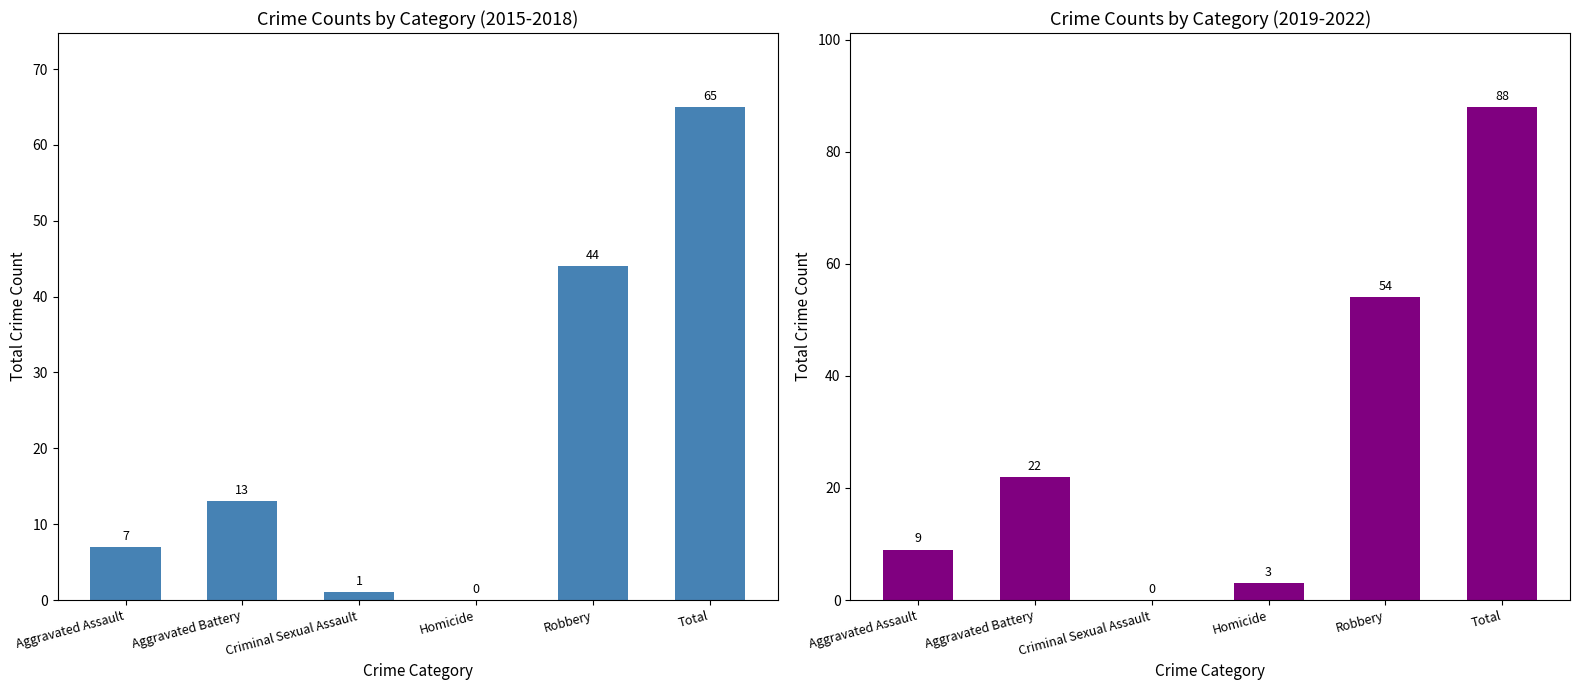

Is it true that 2019-2022 Total equals 5 at Aggravated Assault?

False